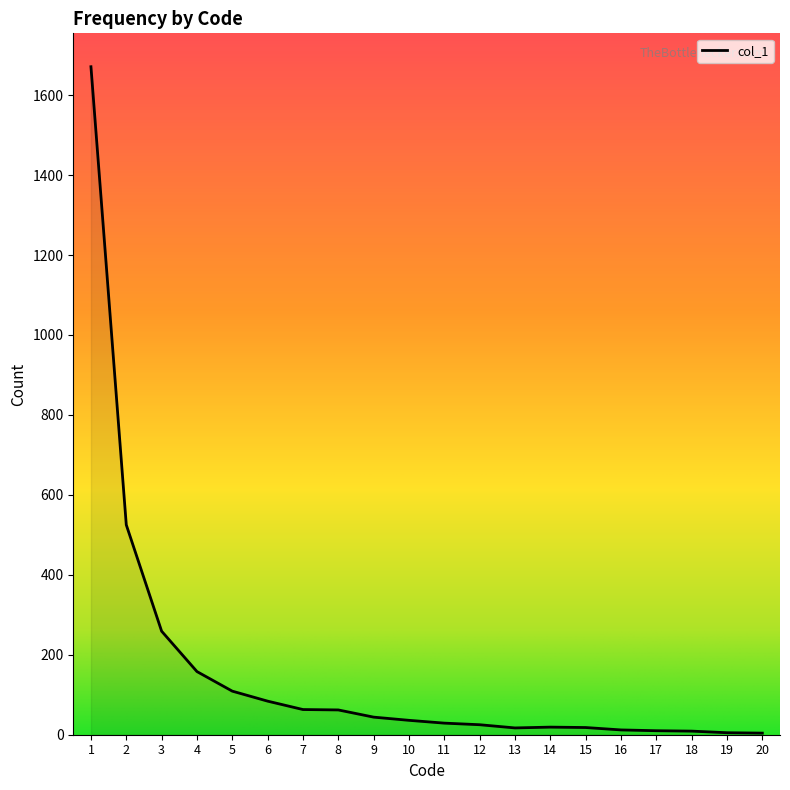

What is the difference between the maximum and minimum values?

1667